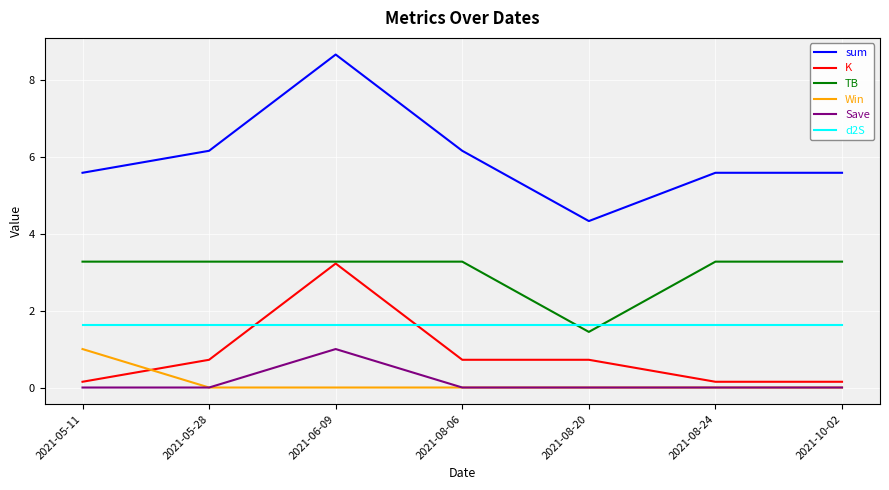

At which category does the chart reach its peak across all series?

2021-06-09